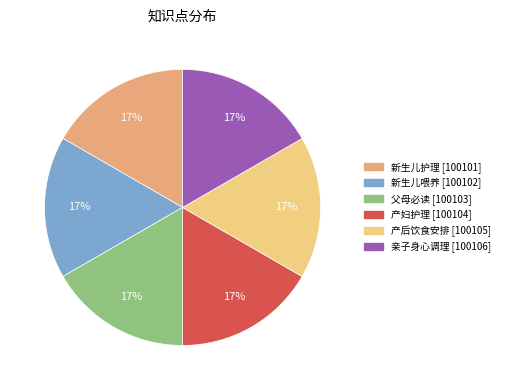

Is there a majority slice in this chart?

No